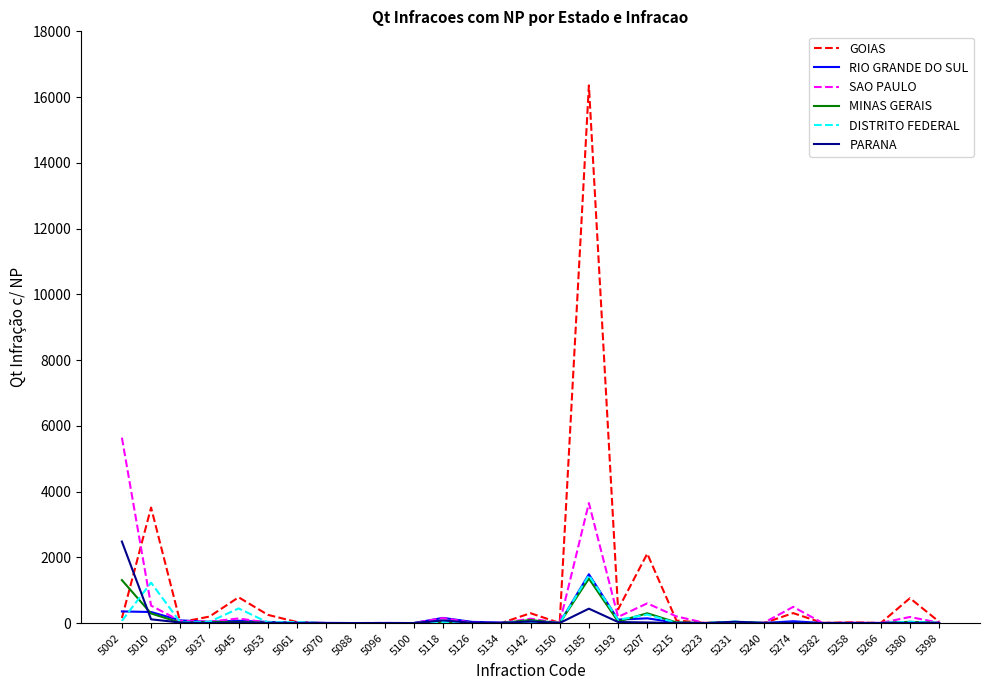

What is the spread (max minus min) of values at 5240?

11